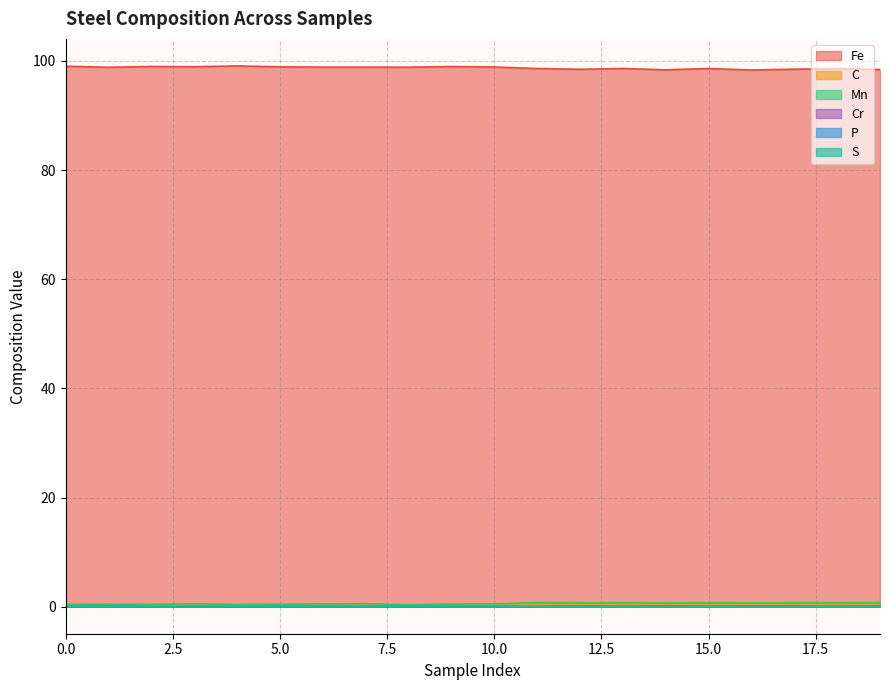

Does the chart have visible grid lines?

Yes